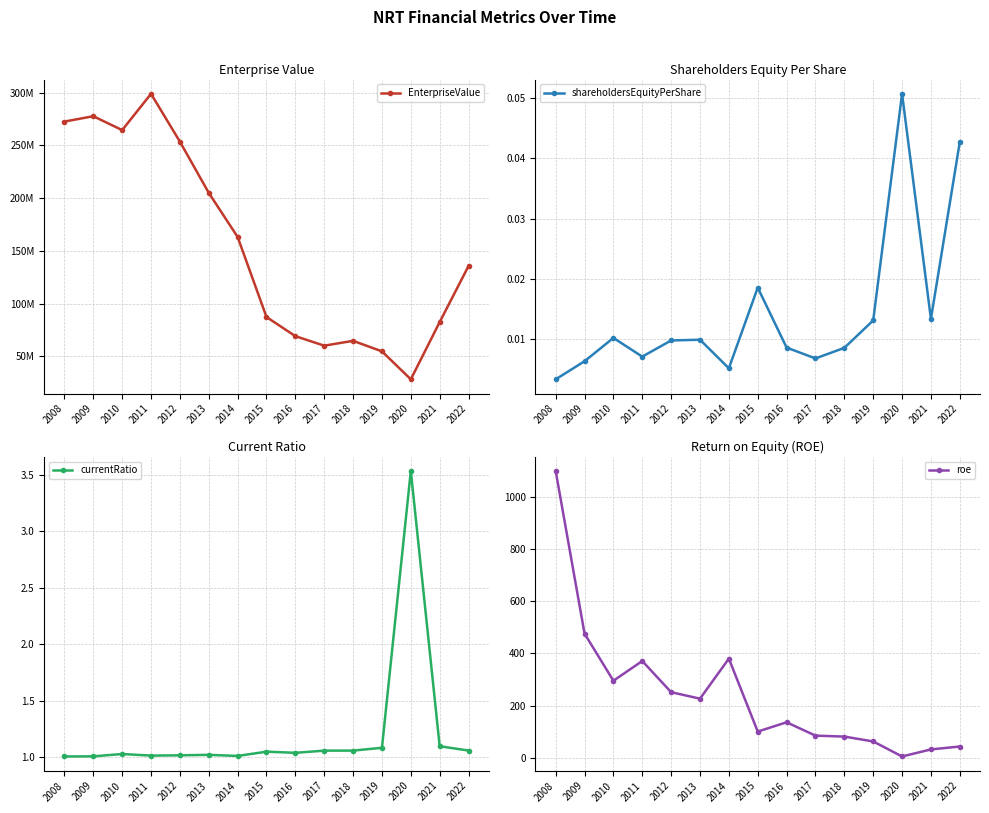

True or false: EnterpriseValue and roe intersect in this chart.

False